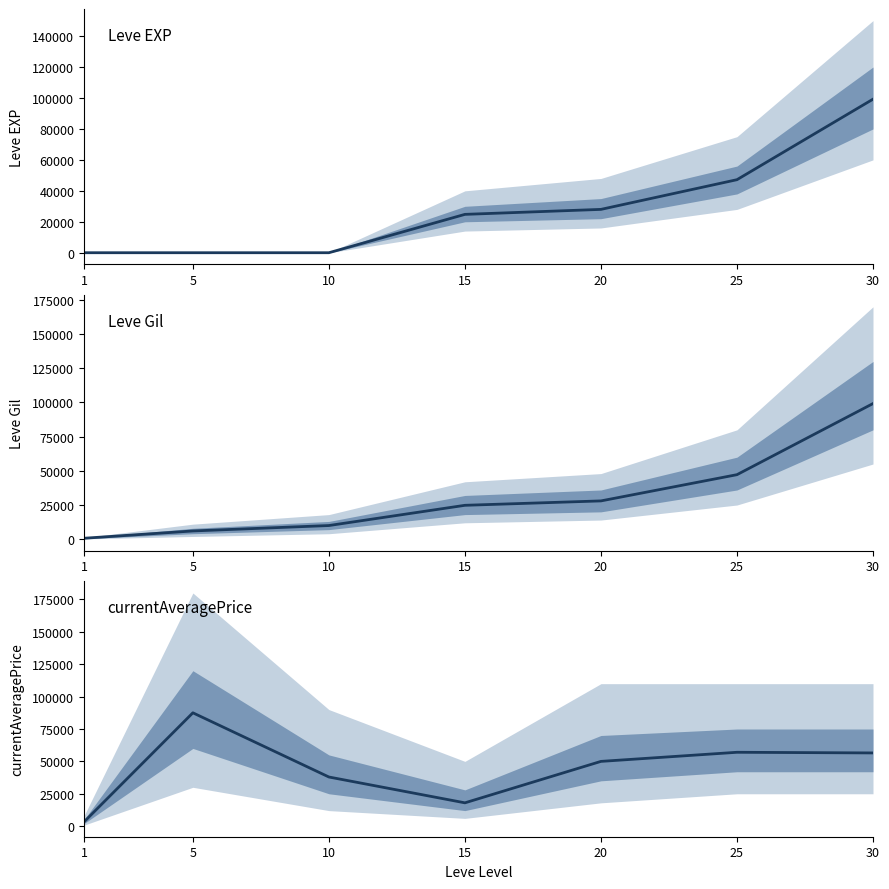

Rank the series by their average value, from lowest to highest.

Leve EXP, Leve Gil, currentAveragePrice